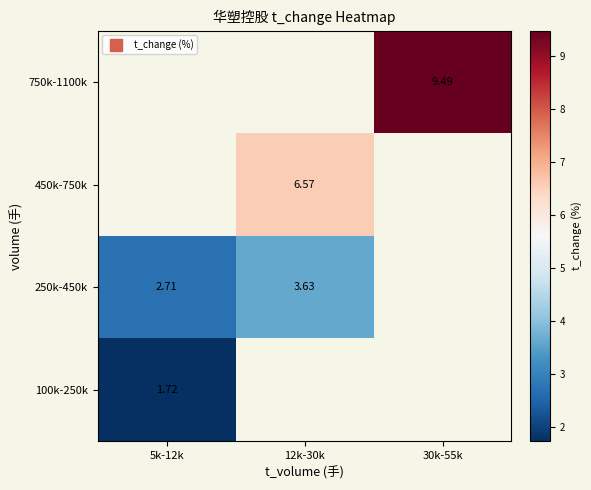

Where does the 250k-450k series first go above 3?

12k-30k